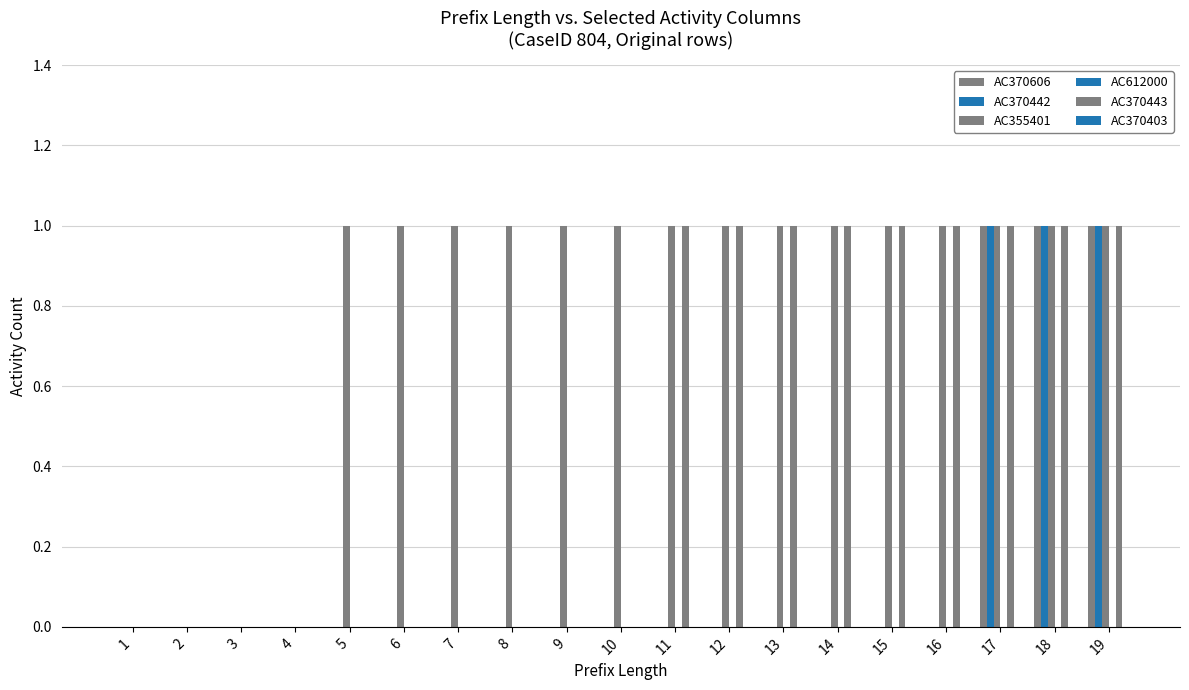

At which category is the sum across all series the highest?

17